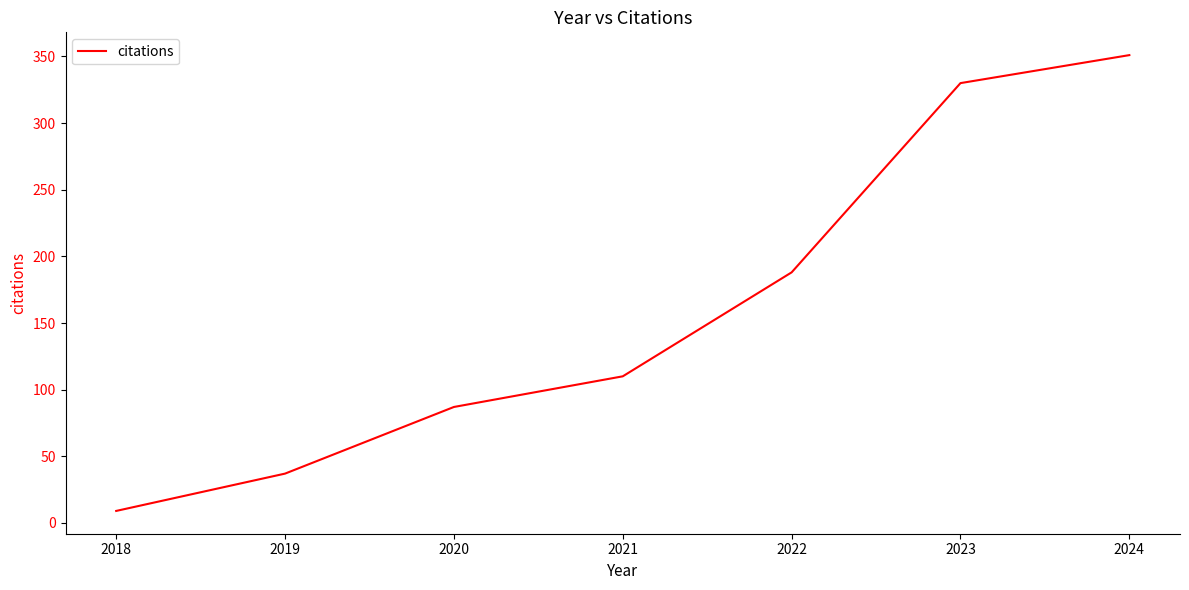

Does the chart display data point markers on the line(s)?

No